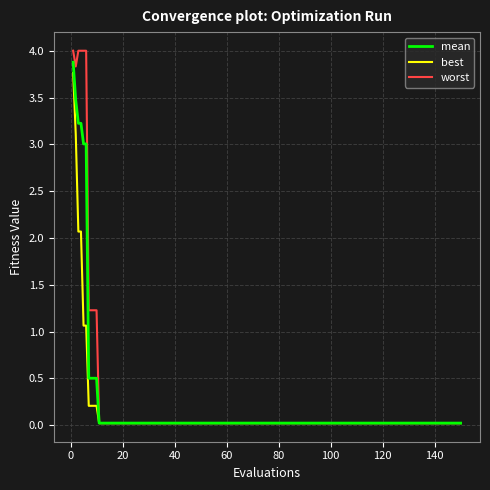

How many lines are shown in the chart?

3